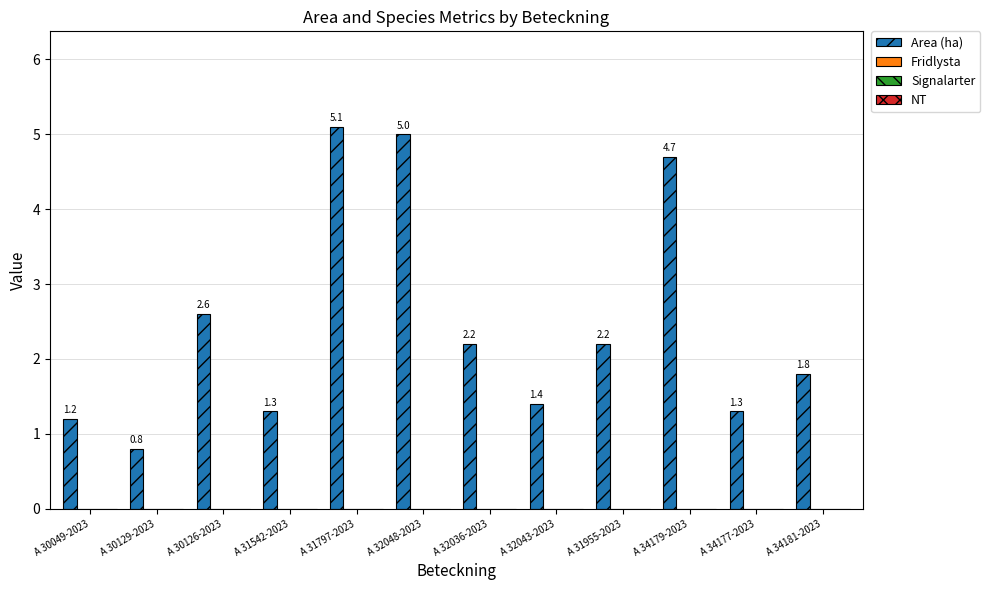

What is the maximum value shown in the chart?

5.1